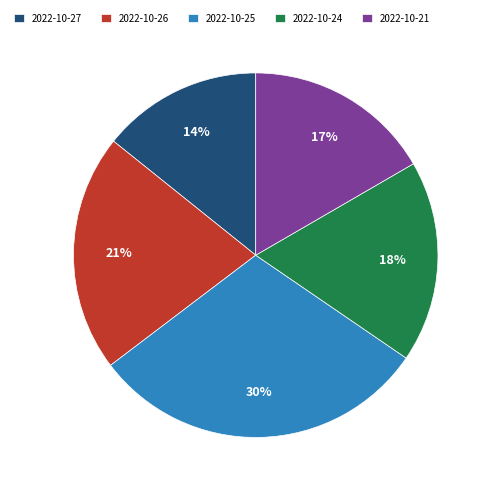

To the nearest percent, what is the combined percentage of 2022-10-26 and 2022-10-25?

51%